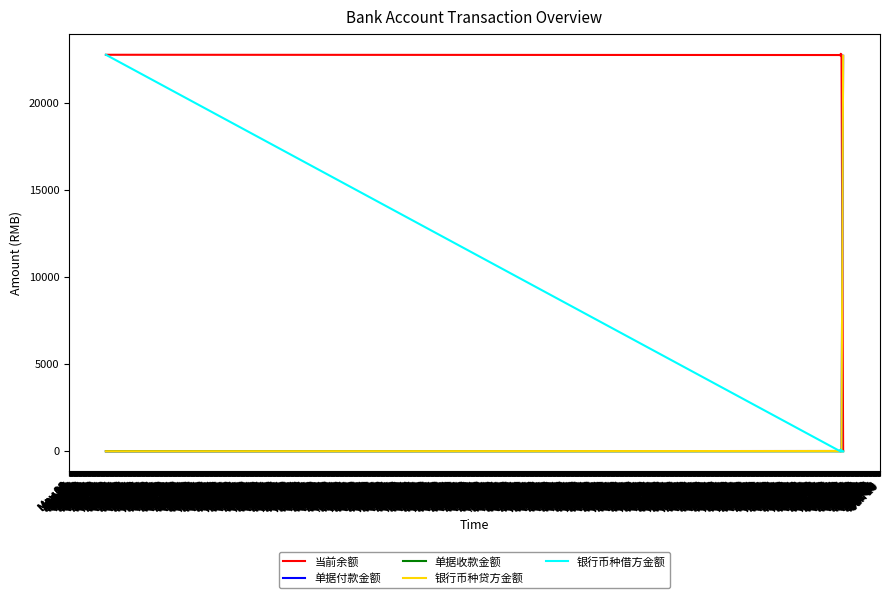

Which series has the largest total across all categories?

当前余额